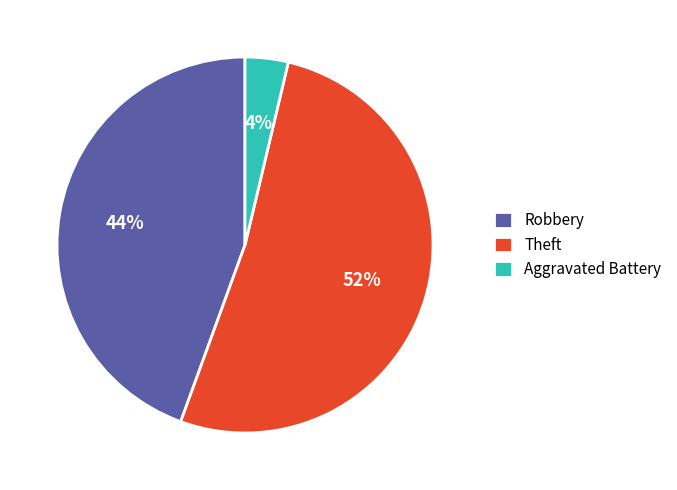

Does Theft account for over 50% of the chart?

Yes